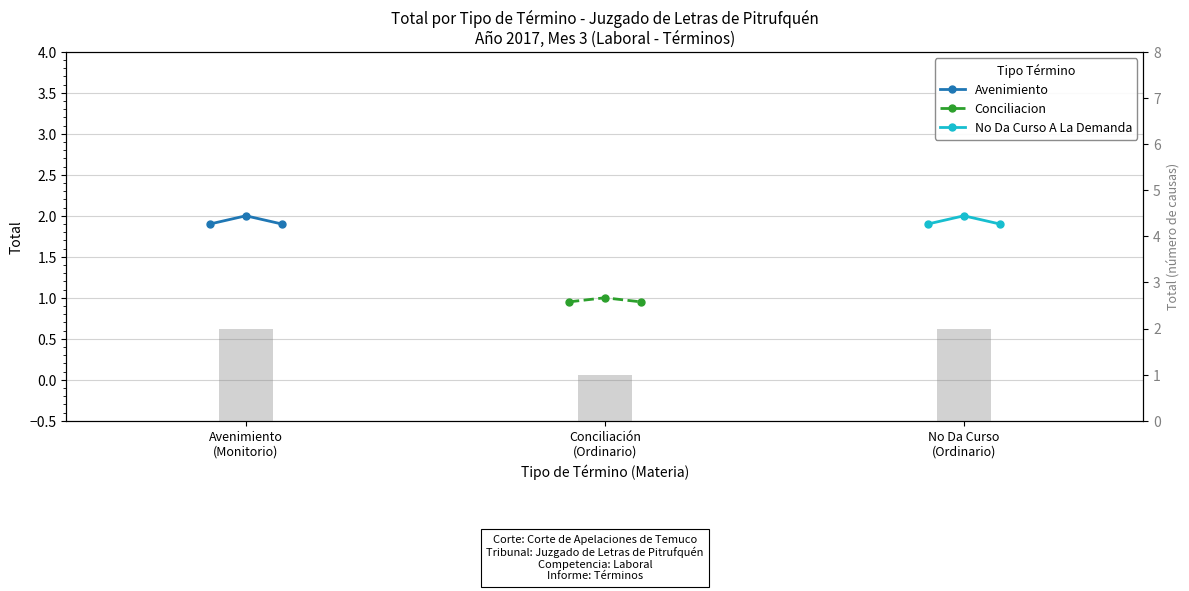

What is the difference between the maximum and minimum values in the Conciliacion series?

0.1